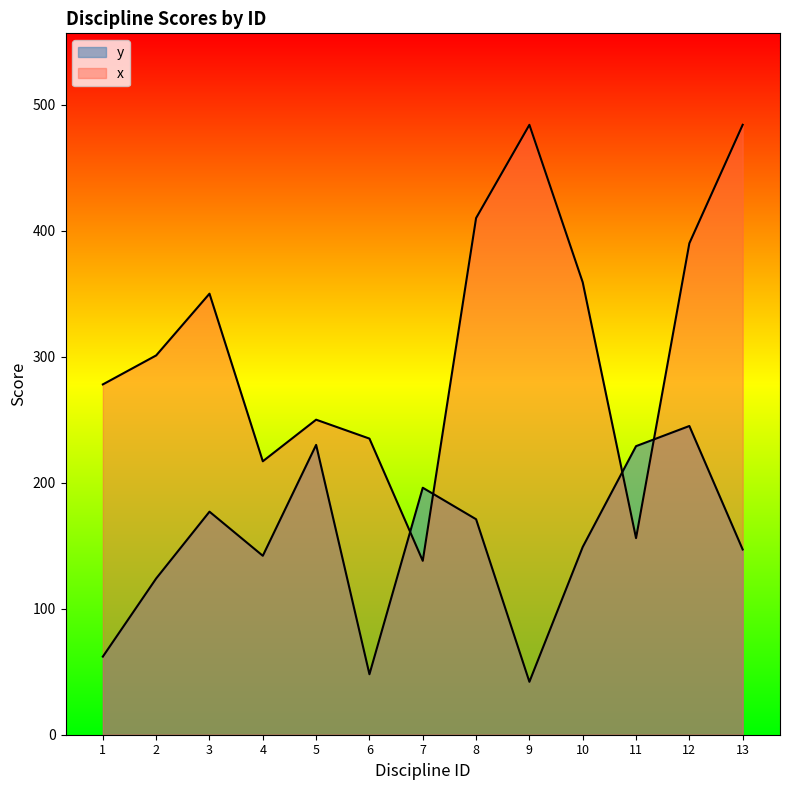

True or false: y has a value of 149 at 10.

True